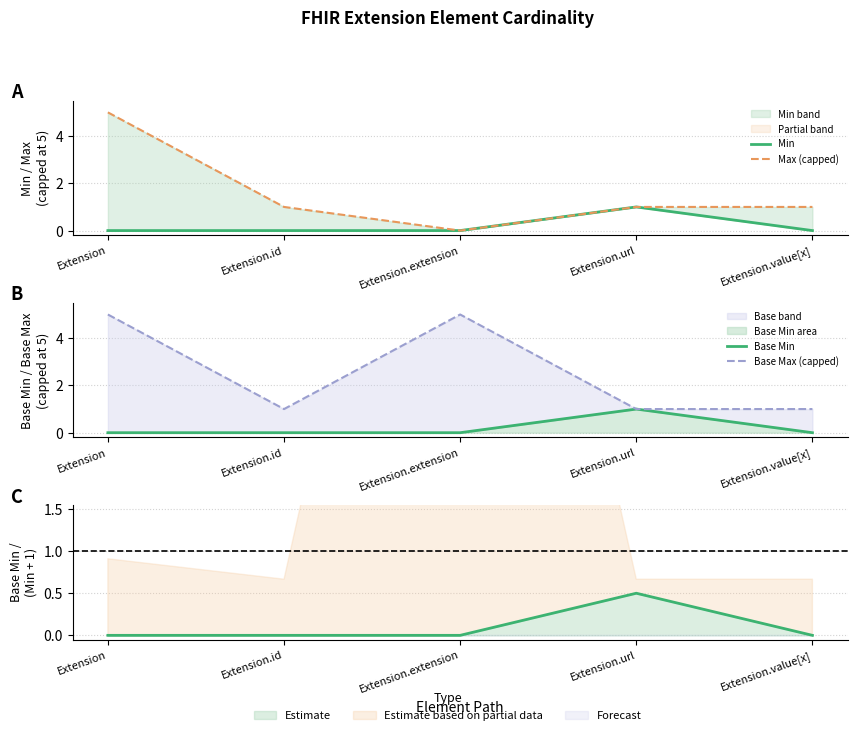

How many Min values are between 0 and 1?

5